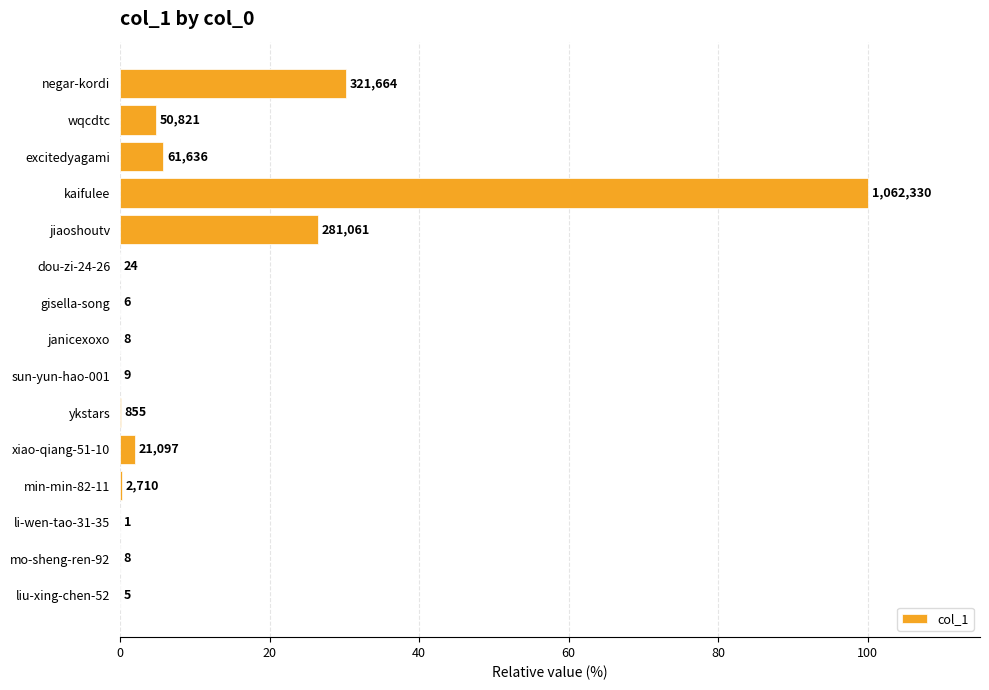

Are the bars horizontal?

Yes